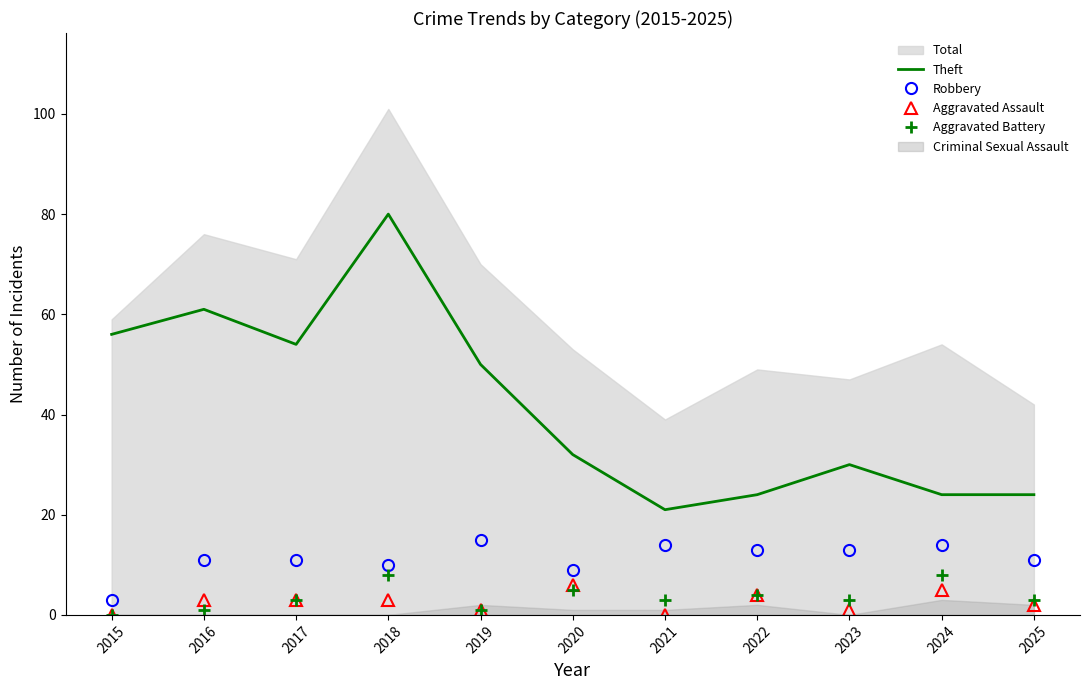

Is the value of Theft at 2024 greater than the value of Aggravated Assault at 2019?

Yes